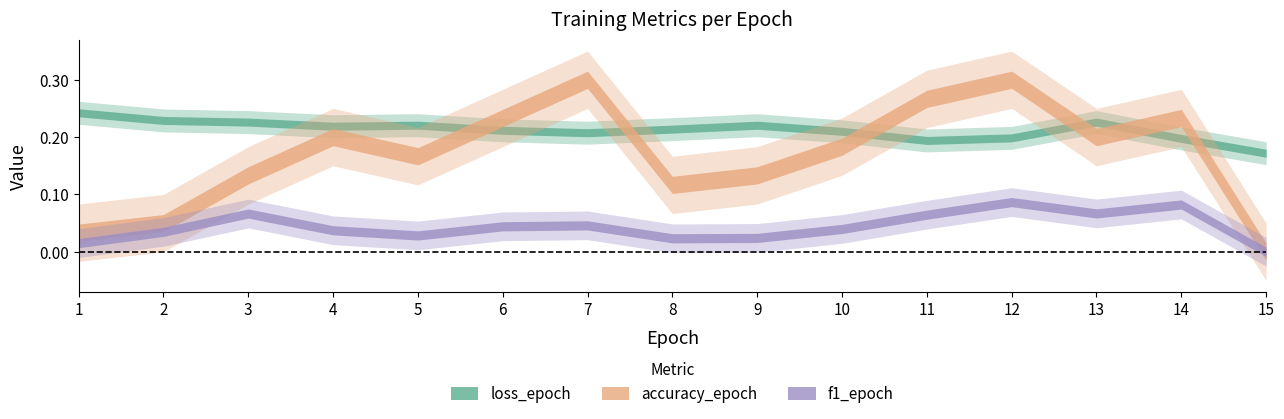

Where is the first local minimum for accuracy_epoch?

5